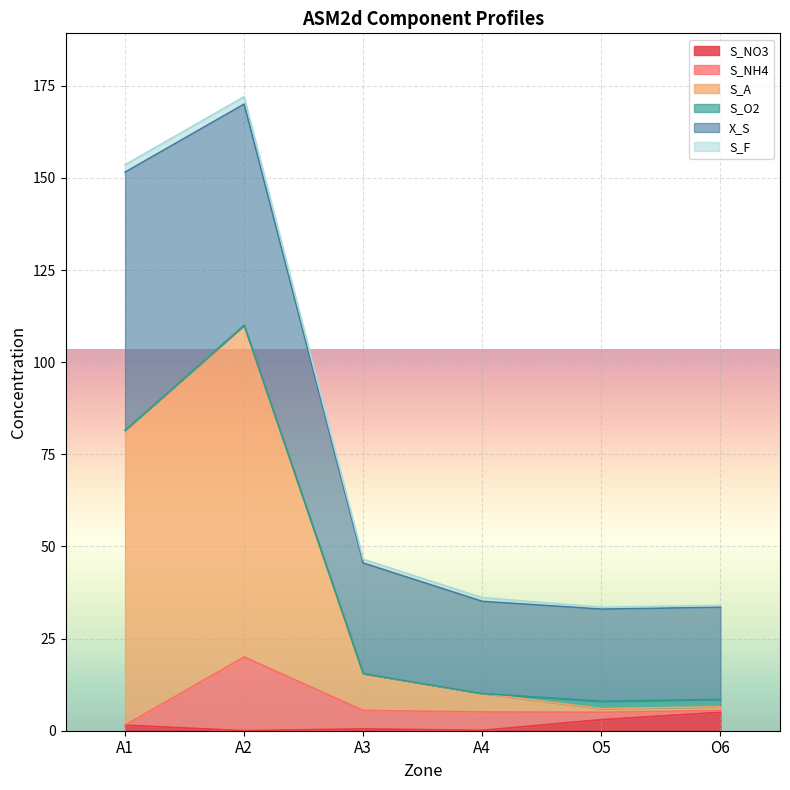

How many intersections are there between S_F and S_NO3?

1